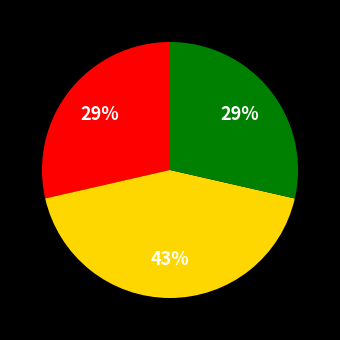

Is there a majority slice in this chart?

No